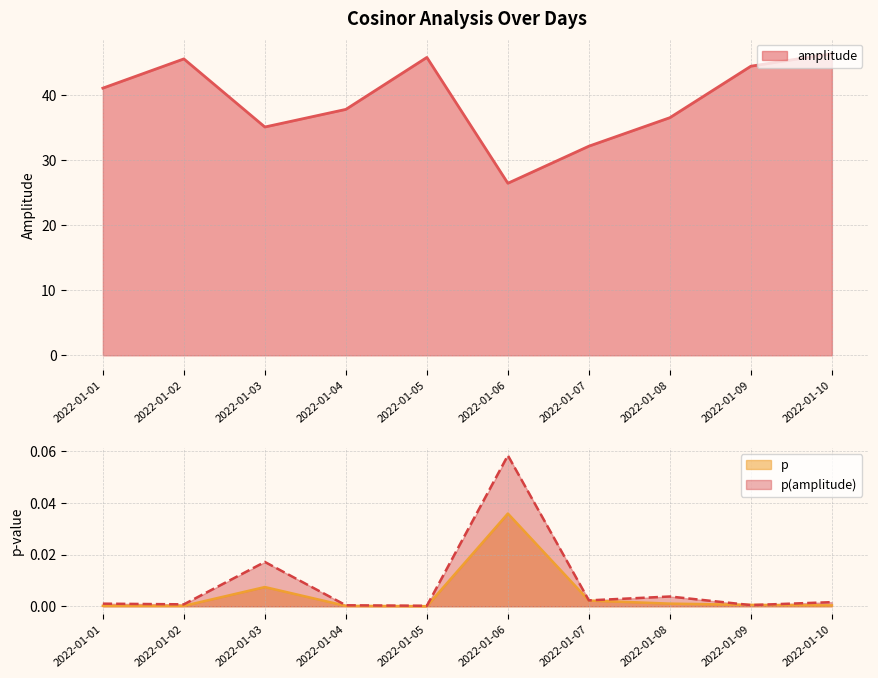

True or false: amplitude and p(amplitude) cross at least once.

False